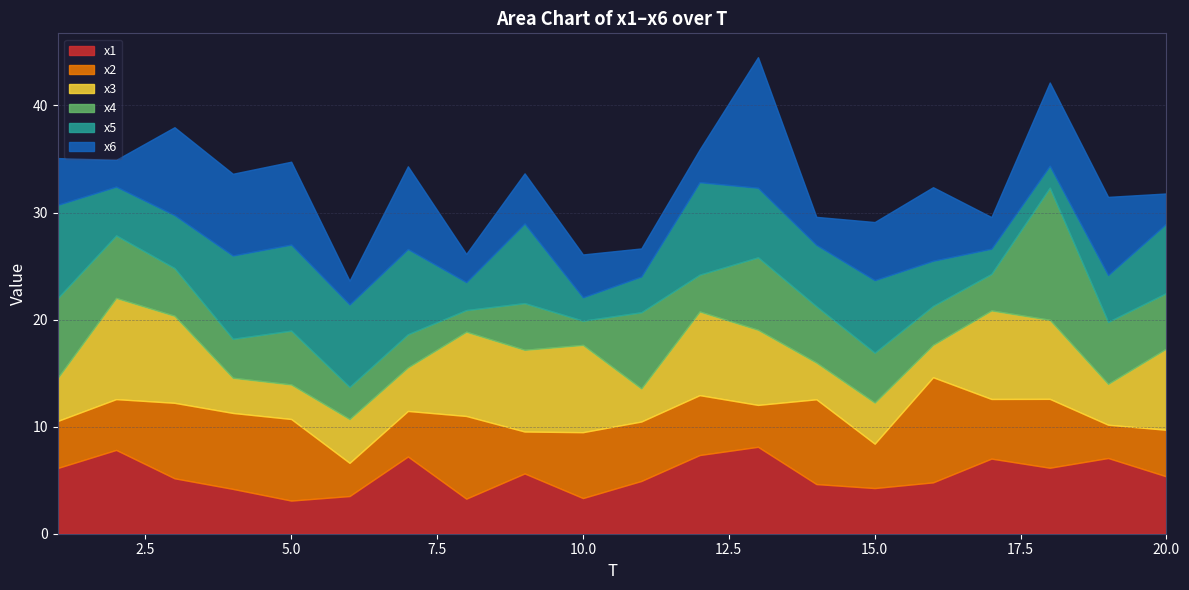

Which has a higher value, 10 or 7?

7